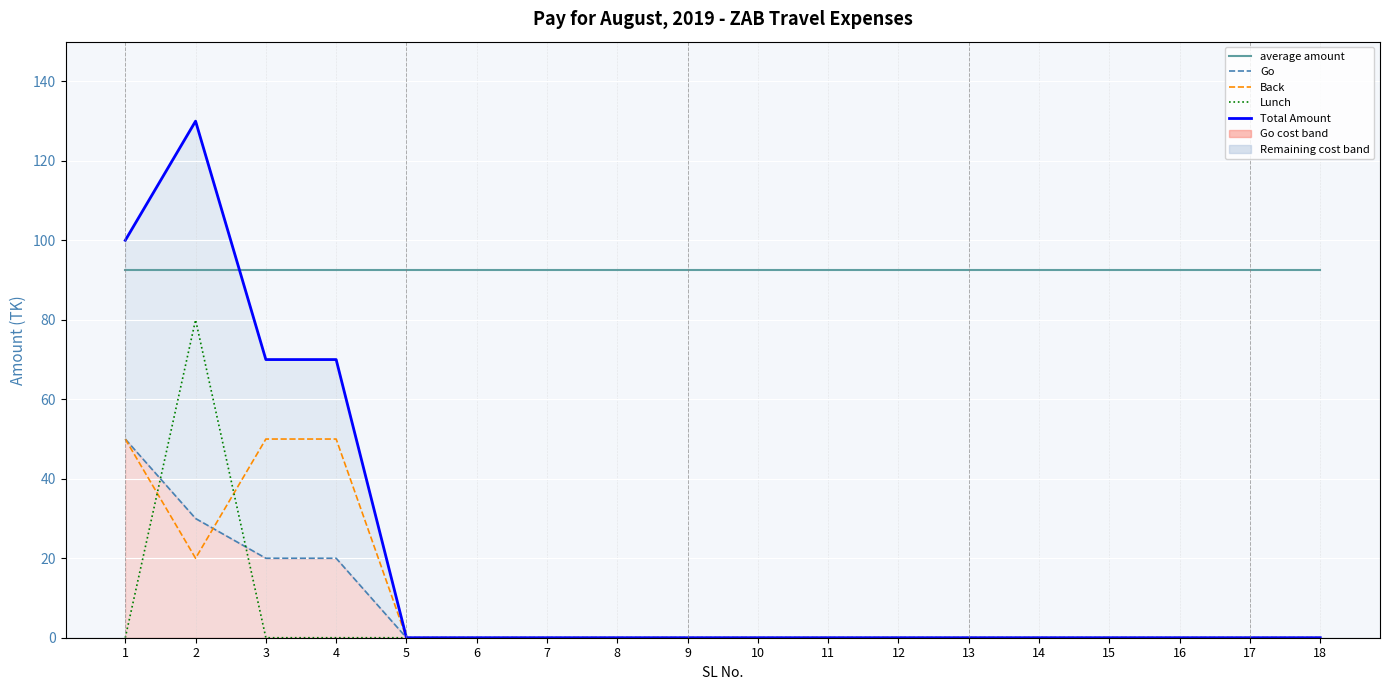

Reading right to left, extract all data points from this chart.

average amount: 18=92.5	17=92.5	16=92.5	15=92.5	14=92.5	13=92.5	12=92.5	11=92.5	10=92.5	9=92.5	8=92.5	7=92.5	6=92.5	5=92.5	4=92.5	3=92.5	2=92.5	1=92.5
Go: 18=0.0	17=0.0	16=0.0	15=0.0	14=0.0	13=0.0	12=0.0	11=0.0	10=0.0	9=0.0	8=0.0	7=0.0	6=0.0	5=0.0	4=20.0	3=20.0	2=30.0	1=50.0
Back: 18=0.0	17=0.0	16=0.0	15=0.0	14=0.0	13=0.0	12=0.0	11=0.0	10=0.0	9=0.0	8=0.0	7=0.0	6=0.0	5=0.0	4=50.0	3=50.0	2=20.0	1=50.0
Lunch: 18=0.0	17=0.0	16=0.0	15=0.0	14=0.0	13=0.0	12=0.0	11=0.0	10=0.0	9=0.0	8=0.0	7=0.0	6=0.0	5=0.0	4=0.0	3=0.0	2=80.0	1=0.0
Total Amount: 18=0.0	17=0.0	16=0.0	15=0.0	14=0.0	13=0.0	12=0.0	11=0.0	10=0.0	9=0.0	8=0.0	7=0.0	6=0.0	5=0.0	4=70.0	3=70.0	2=130.0	1=100.0